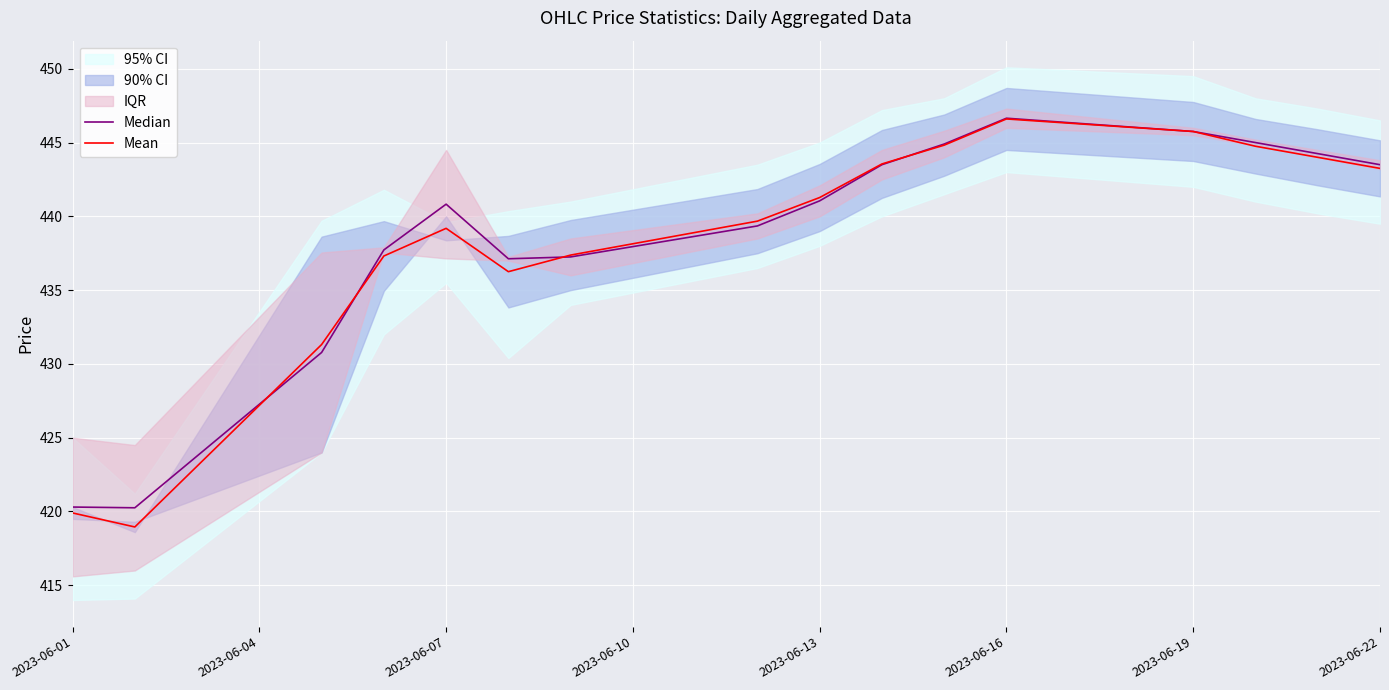

At which label does Mean first exceed 441?

2023-06-13